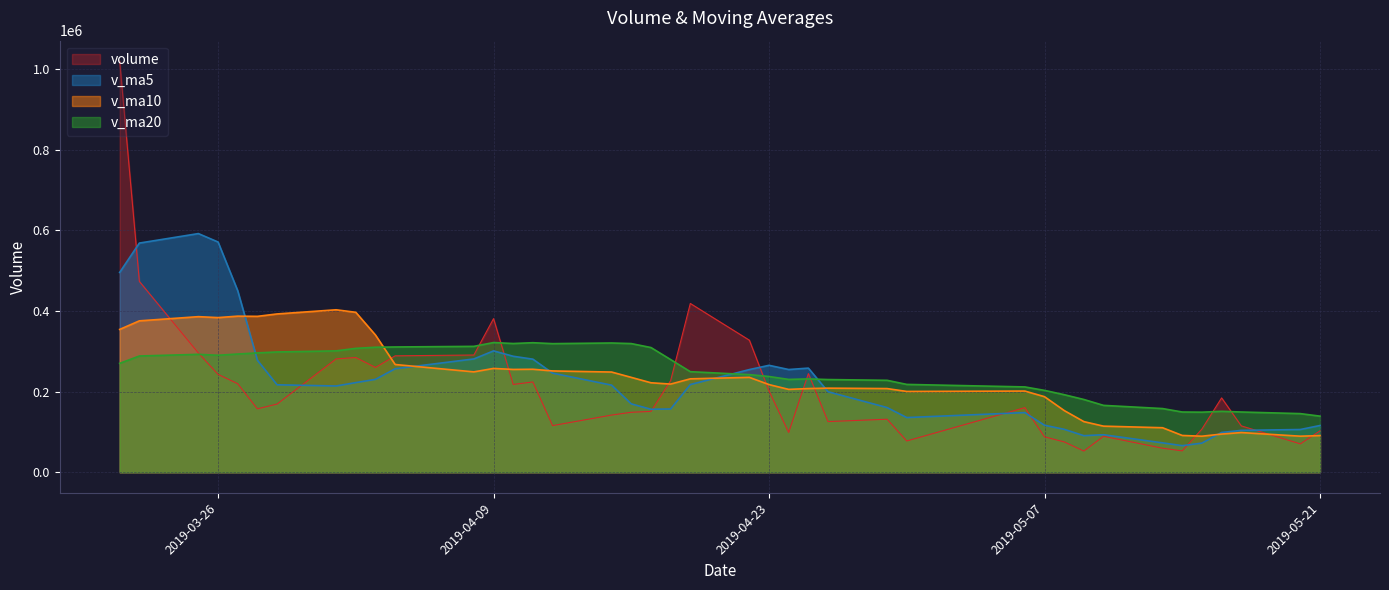

Which series has the largest range (max minus min)?

volume